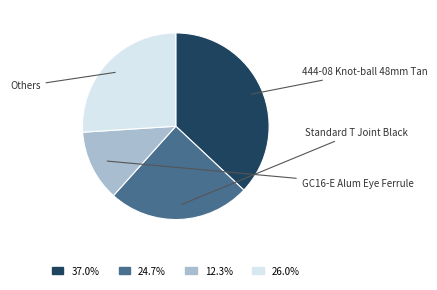

Does any single category account for the majority?

No